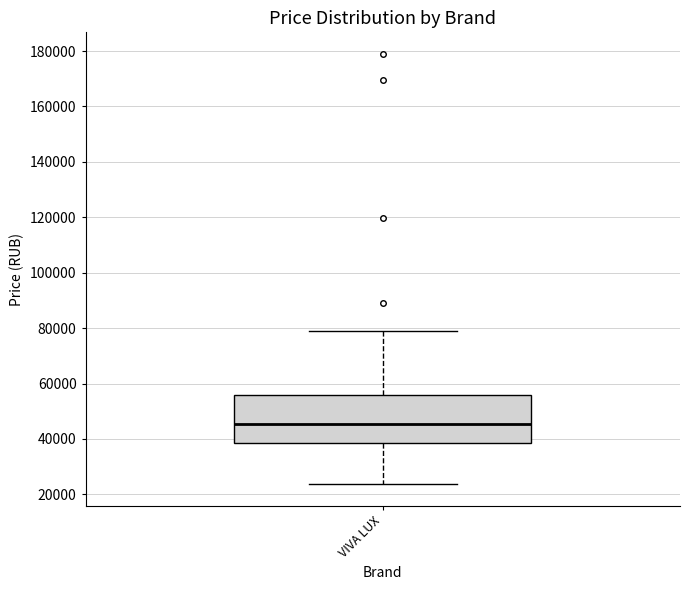

Transcribe this box plot: give where the median line is, the range the box spans, and where the two whiskers end, as read against the y-axis. The values are not printed on the chart, so give them approximately, as read against the axis.

median 46000, box 38000 to 56000, whiskers 24000 to 78000